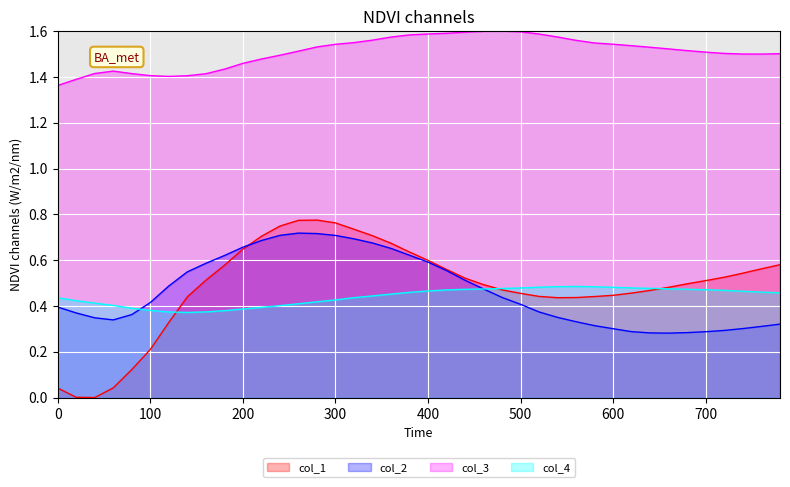

The col_1 series shows 0.0 at 60. True or false?

True